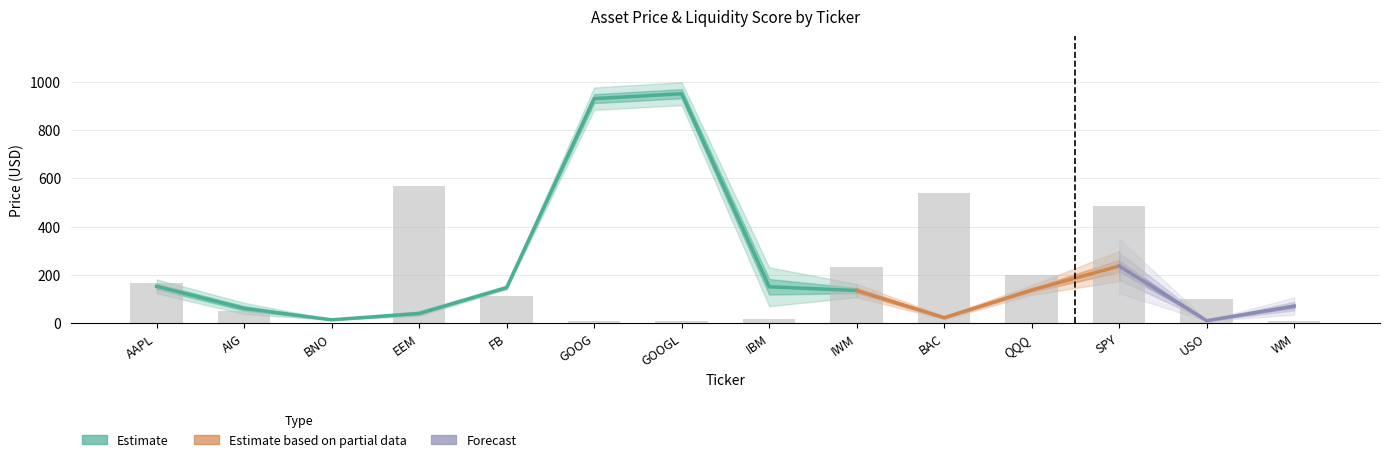

At BNO, list the series in order from largest to smallest.

Price, Liquidity_Score